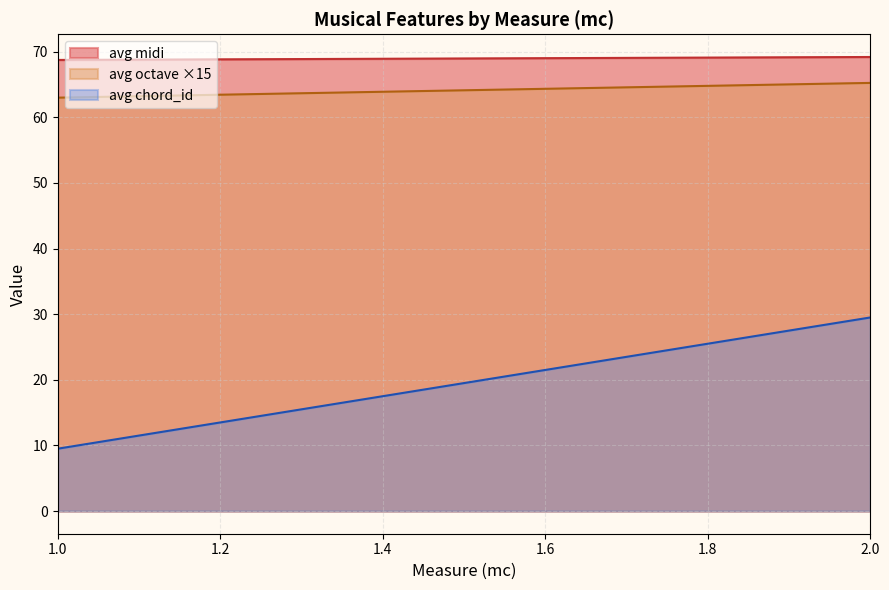

True or false: avg_midi and avg_chord_id intersect in this chart.

False